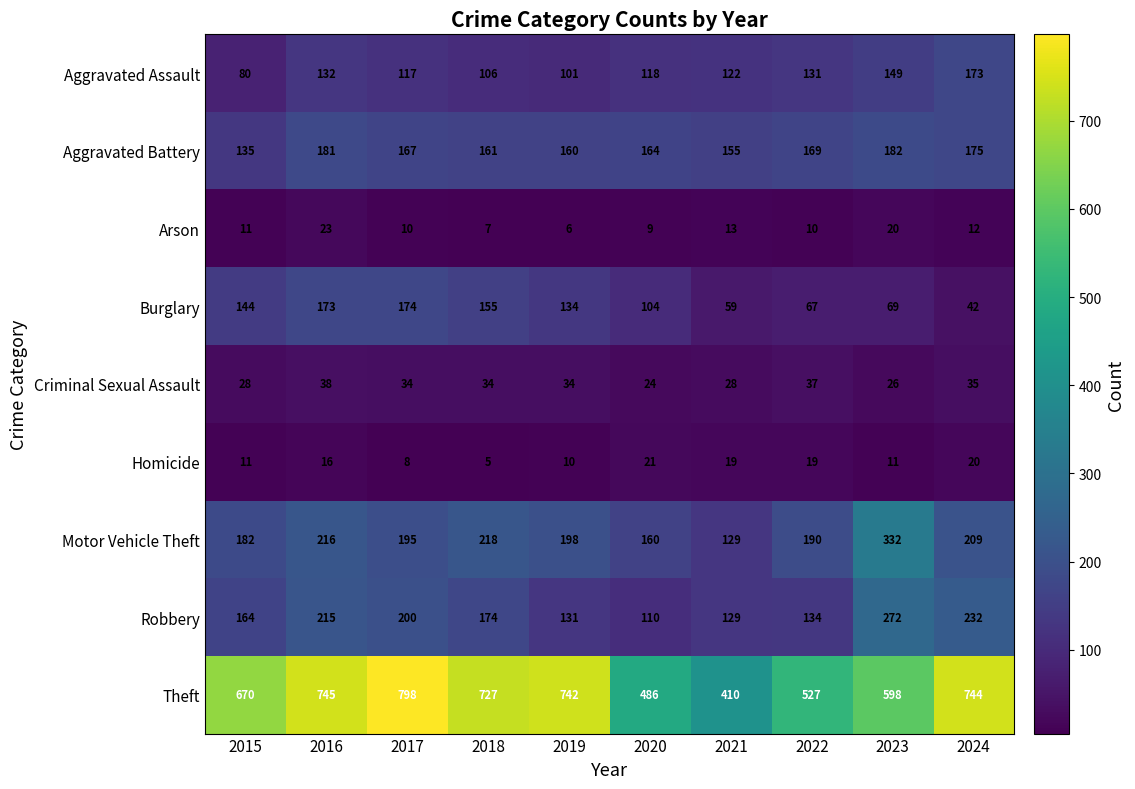

At which label is Aggravated Assault closest to 126?

2021